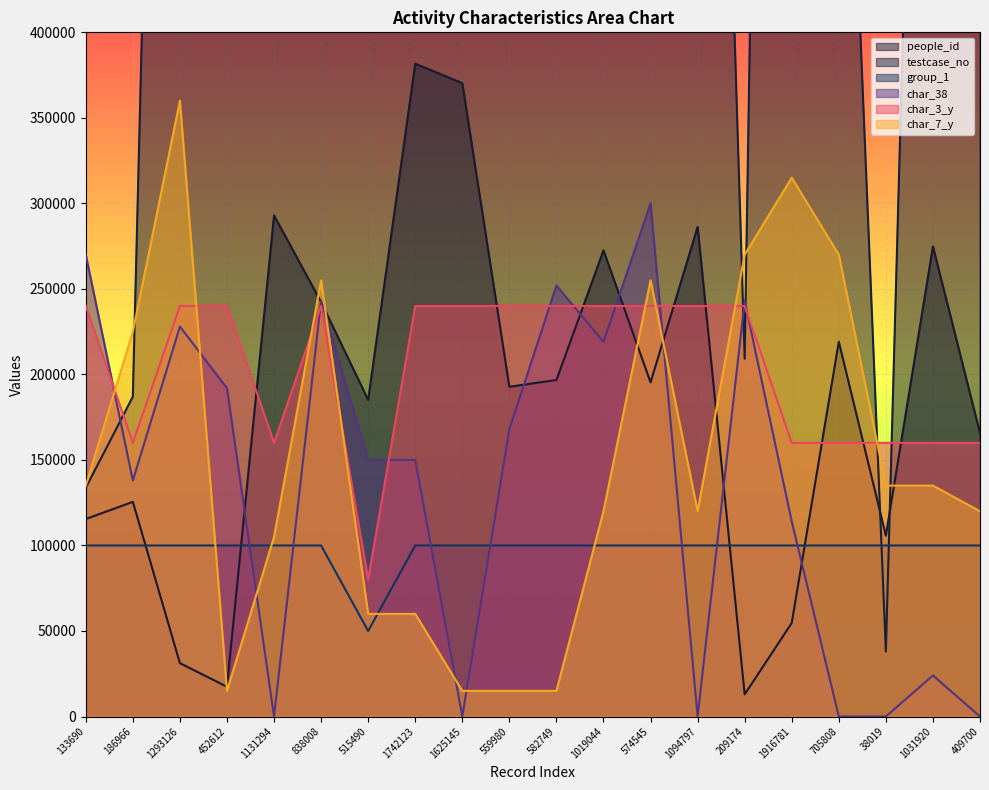

True or false: group_1 and char_38 intersect in this chart.

True